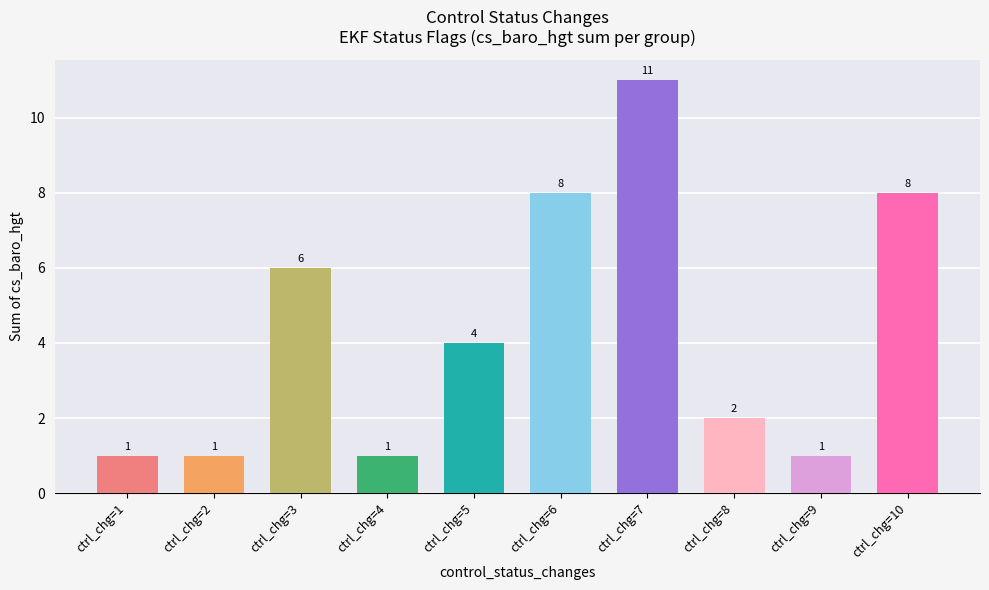

How many values are below 4?

5